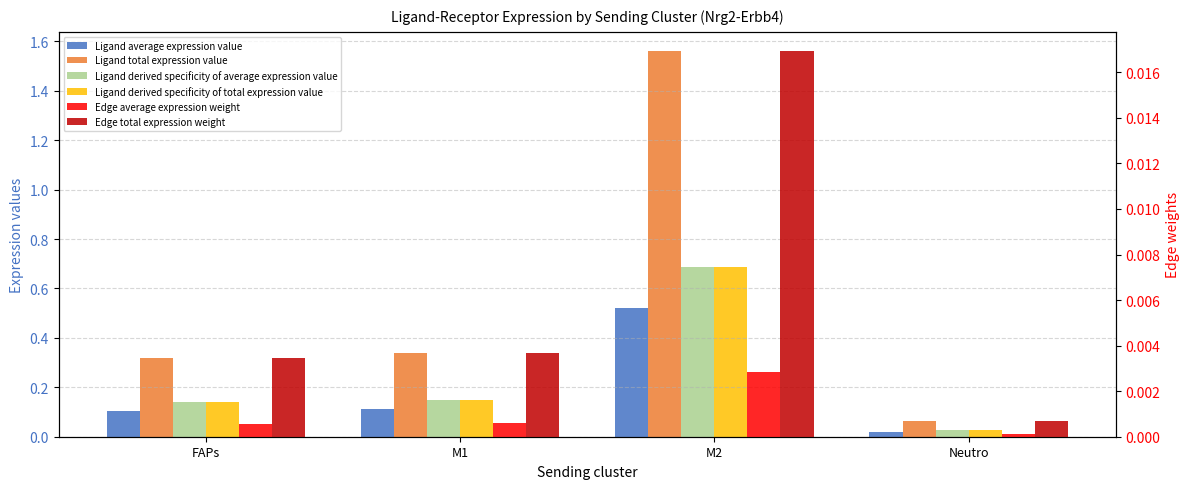

What is the average value of the Ligand total expression value series?

0.6